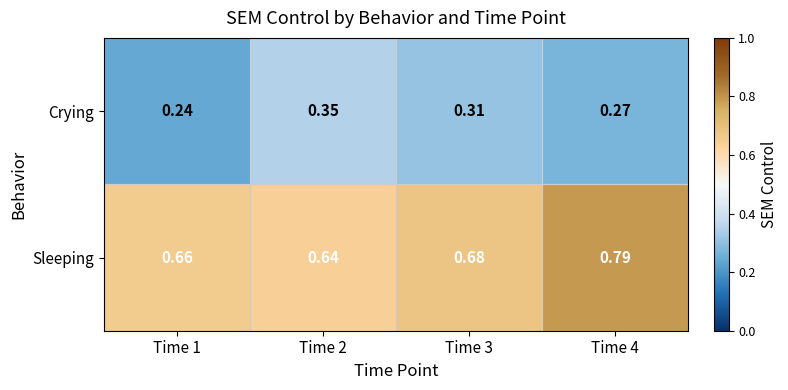

Rank the series by their maximum value, from highest to lowest.

Sleeping, Crying